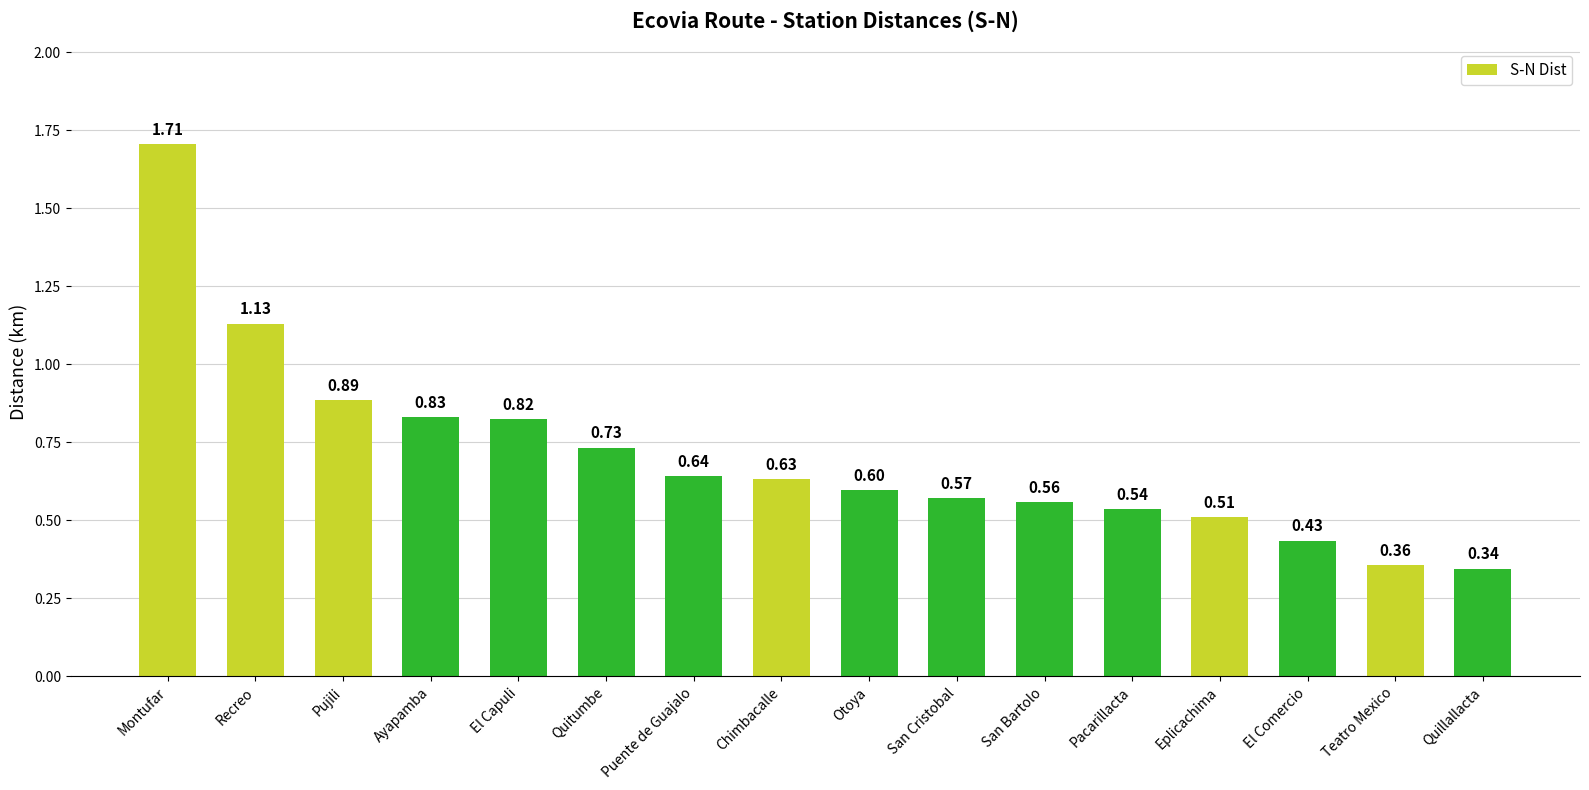

What is the sum of all values?

11.3